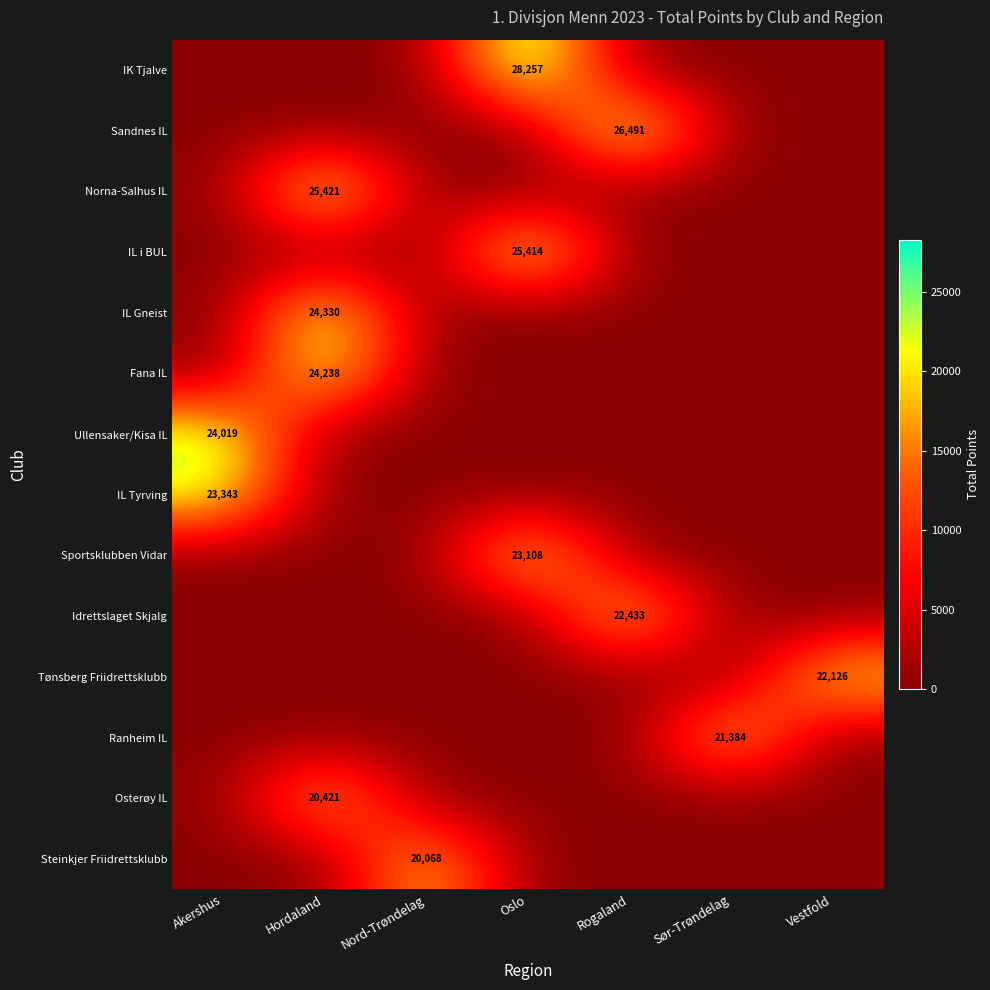

Reading left to right, transcribe all the data shown in this chart.

row_0: 0	0	0	28257	0	0	0
row_1: 0	0	0	0	26491	0	0
row_2: 0	25421	0	0	0	0	0
row_3: 0	0	0	25414	0	0	0
row_4: 0	24330	0	0	0	0	0
row_5: 0	24238	0	0	0	0	0
row_6: 24019	0	0	0	0	0	0
row_7: 23343	0	0	0	0	0	0
row_8: 0	0	0	23108	0	0	0
row_9: 0	0	0	0	22433	0	0
row_10: 0	0	0	0	0	0	22126
row_11: 0	0	0	0	0	21384	0
row_12: 0	20421	0	0	0	0	0
row_13: 0	0	20068	0	0	0	0